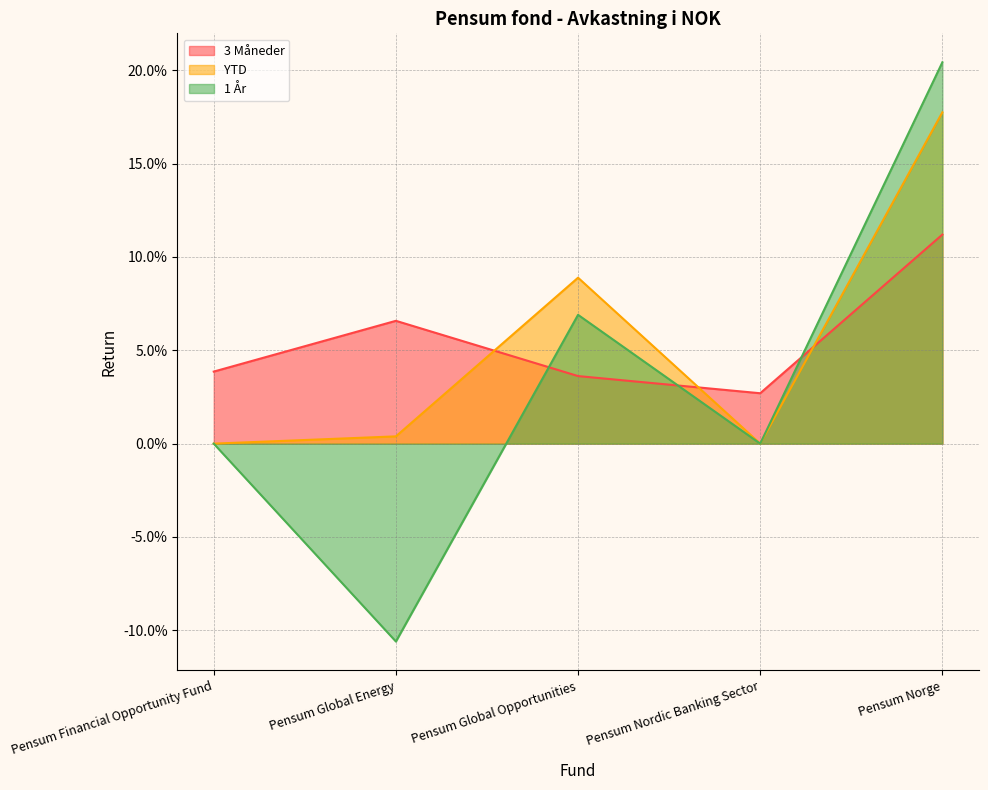

Reading left to right, list all the values displayed in this chart.

3 Måneder: Pensum Financial Opportunity Fund=0.0	Pensum Global Energy=0.1	Pensum Global Opportunities=0.0	Pensum Nordic Banking Sector=0.0	Pensum Norge=0.1
YTD: Pensum Financial Opportunity Fund=0.0	Pensum Global Energy=0.0	Pensum Global Opportunities=0.1	Pensum Nordic Banking Sector=0.0	Pensum Norge=0.2
1 År: Pensum Financial Opportunity Fund=0.0	Pensum Global Energy=-0.1	Pensum Global Opportunities=0.1	Pensum Nordic Banking Sector=0.0	Pensum Norge=0.2